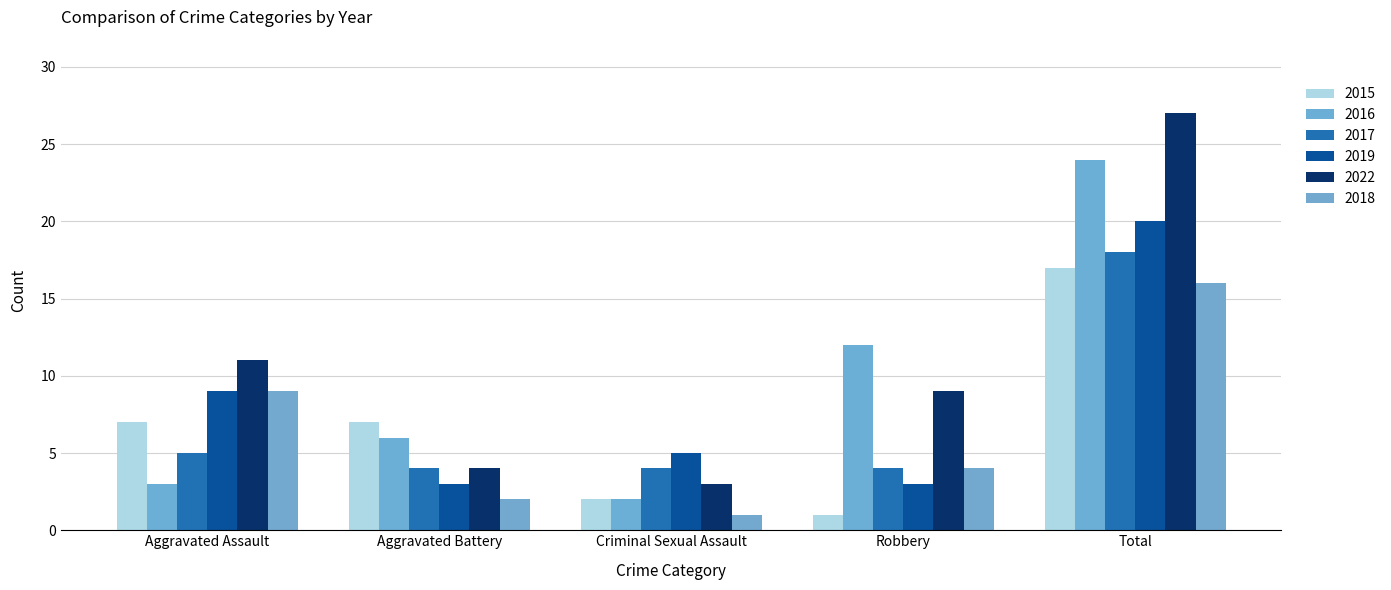

How many bars are there in total?

30